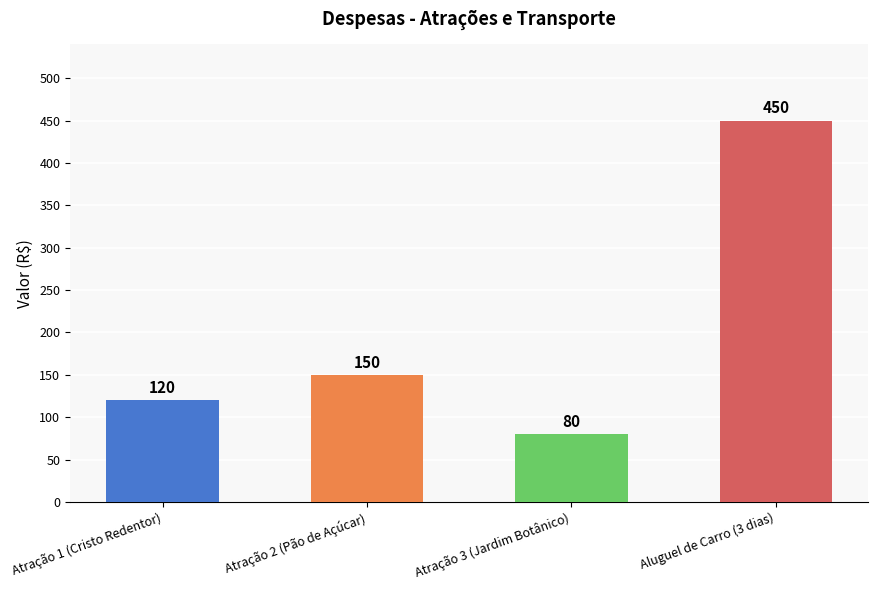

What is the label of the 1st bar from the left?

Atração 1 (Cristo Redentor)